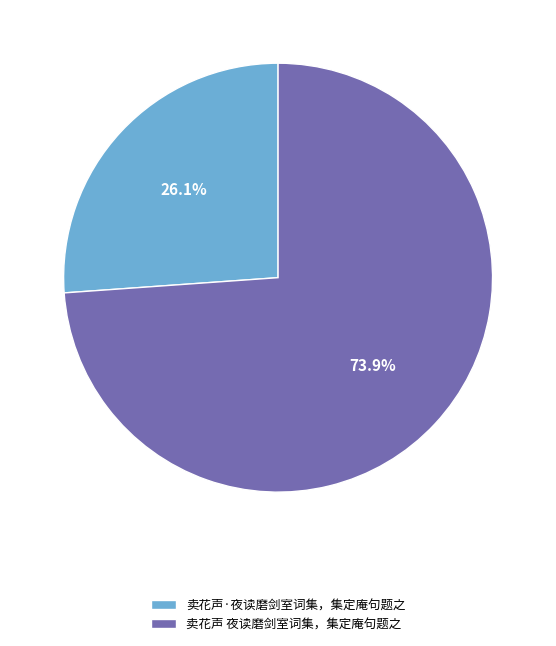

What percentage is the 卖花声 夜读磨剑室词集，集定庵句题之 slice, to the nearest percent?

74%